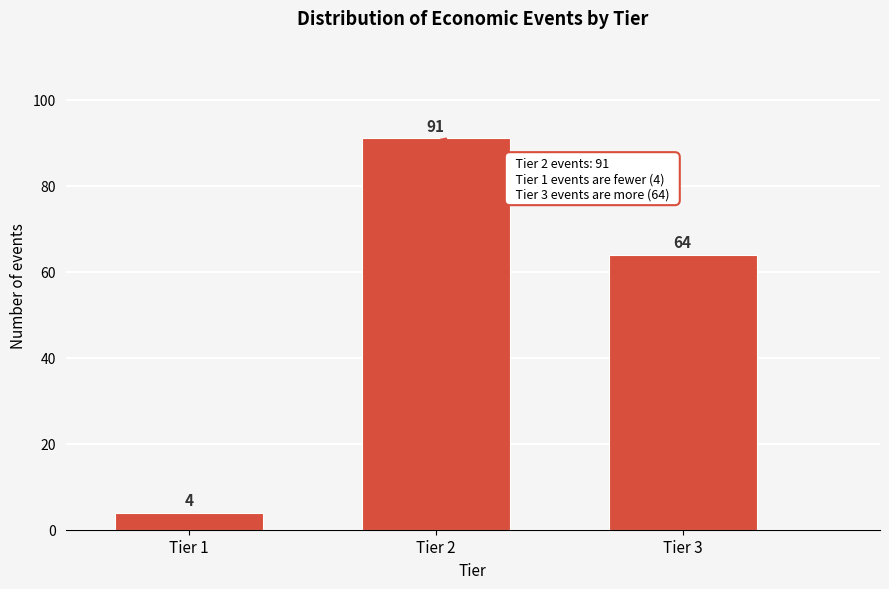

Reading left to right, transcribe all the data shown in this chart.

Tier 1=4	Tier 2=91	Tier 3=64